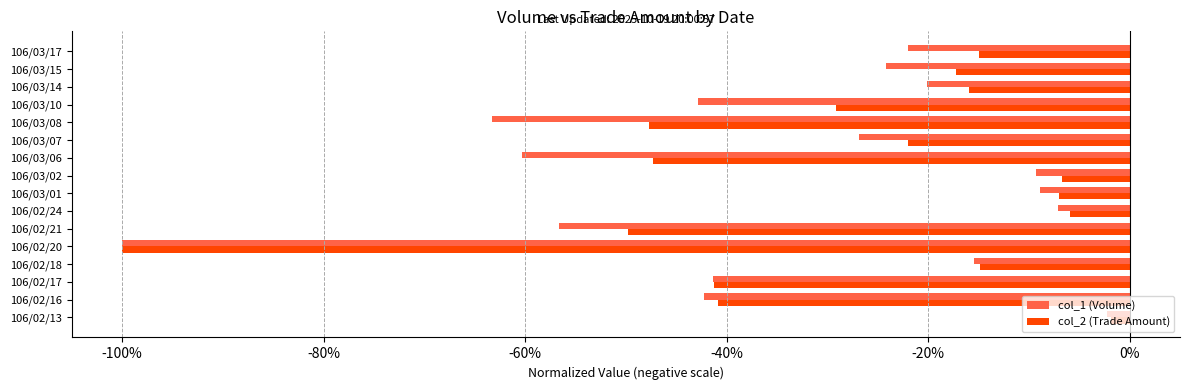

Where is col_2 (Trade Amount) nearest to the value 0?

106/02/13